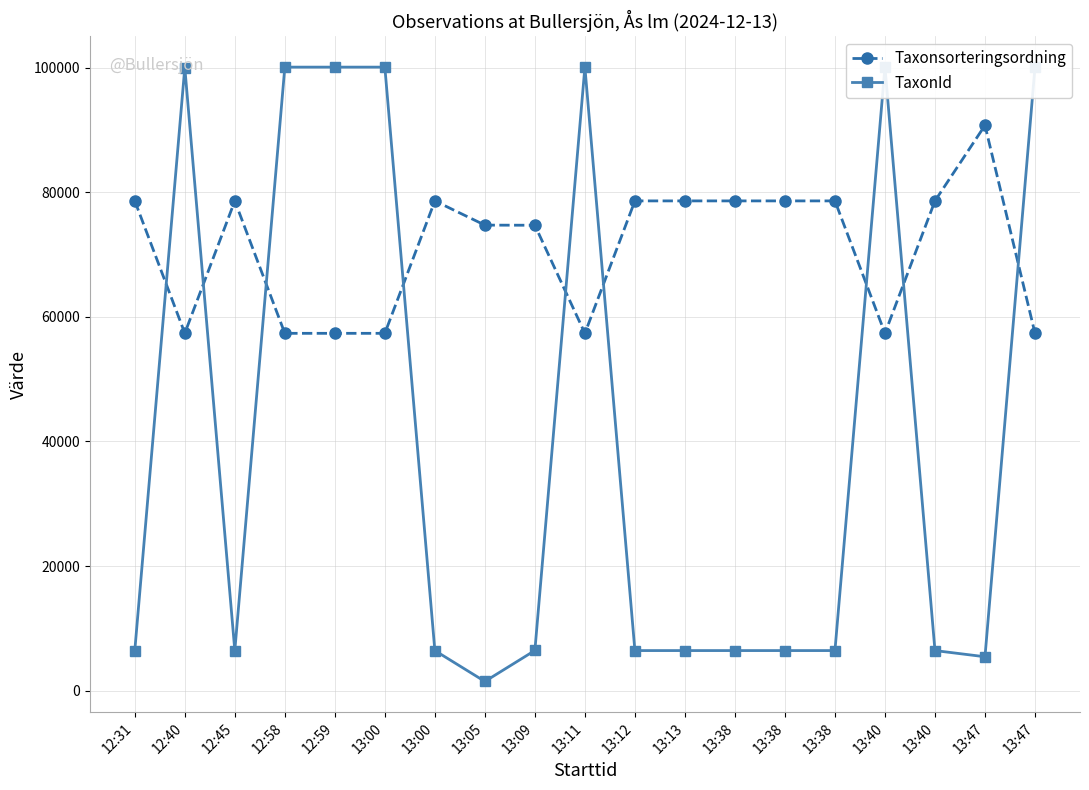

What is the approximate value of Taxonsorteringsordning at 13:47, to the nearest 10?

90760